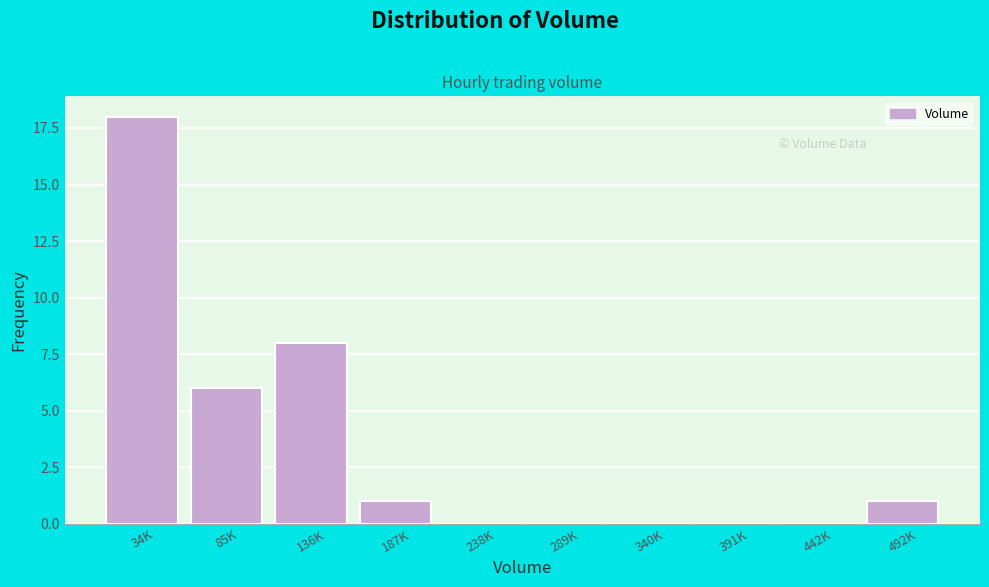

Reading left to right, list all the values displayed in this chart.

34K=18	85K=6	136K=8	187K=1	238K=0	289K=0	340K=0	391K=0	442K=0	492K=1